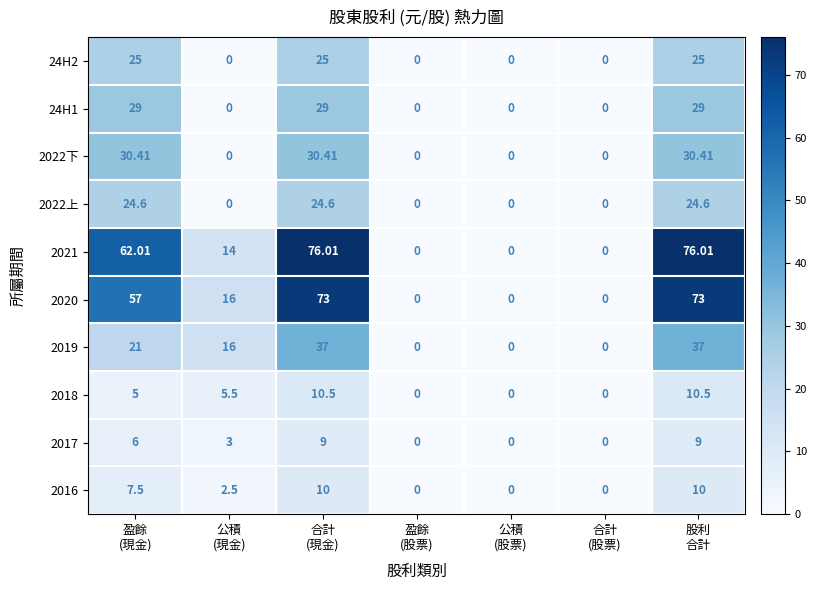

How many data points in 2016 are less than 2?

3